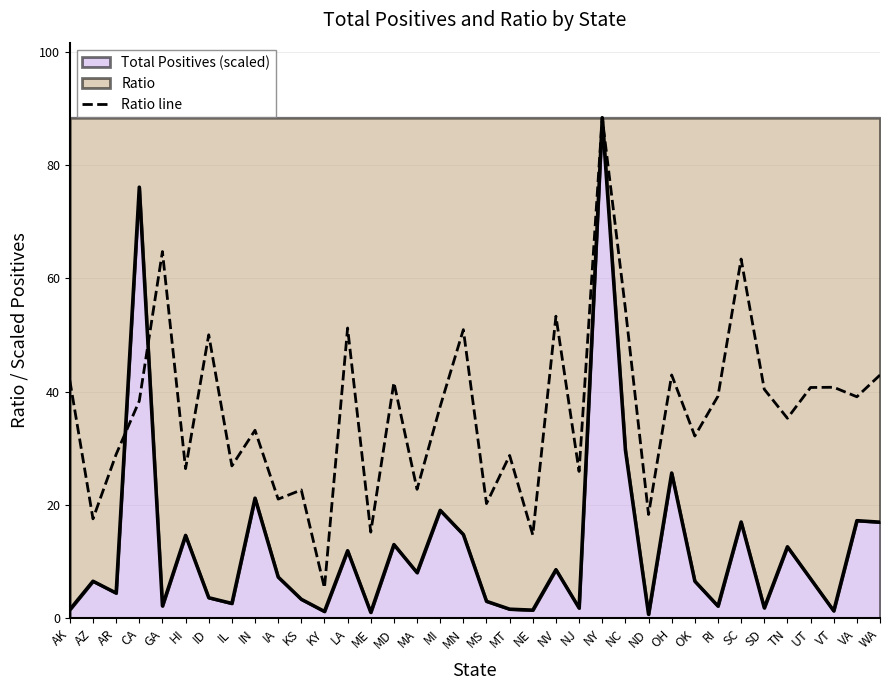

The chart shows a value of 5.4 at KY. True or false?

True